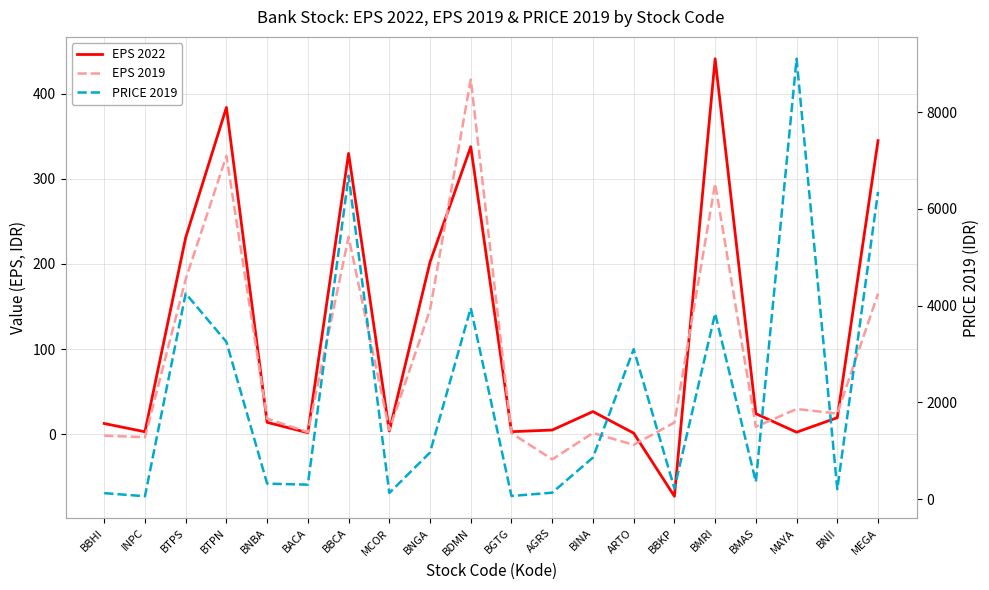

Where is PRICE 2019 nearest to the value 4580?

BTPS